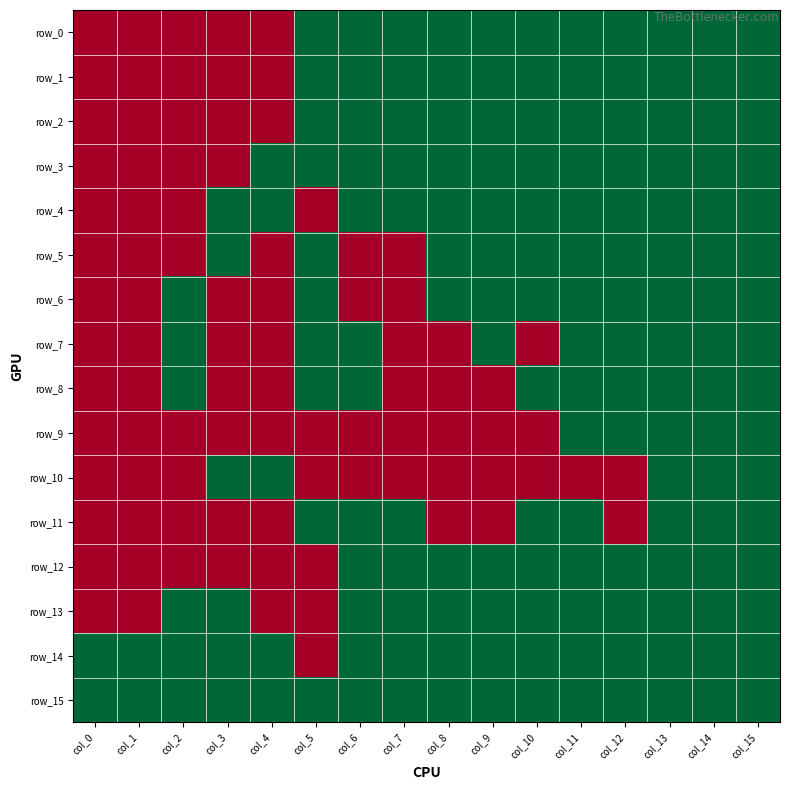

Is the value of row_12 at col_4 greater than the value of row_3 at col_13?

No